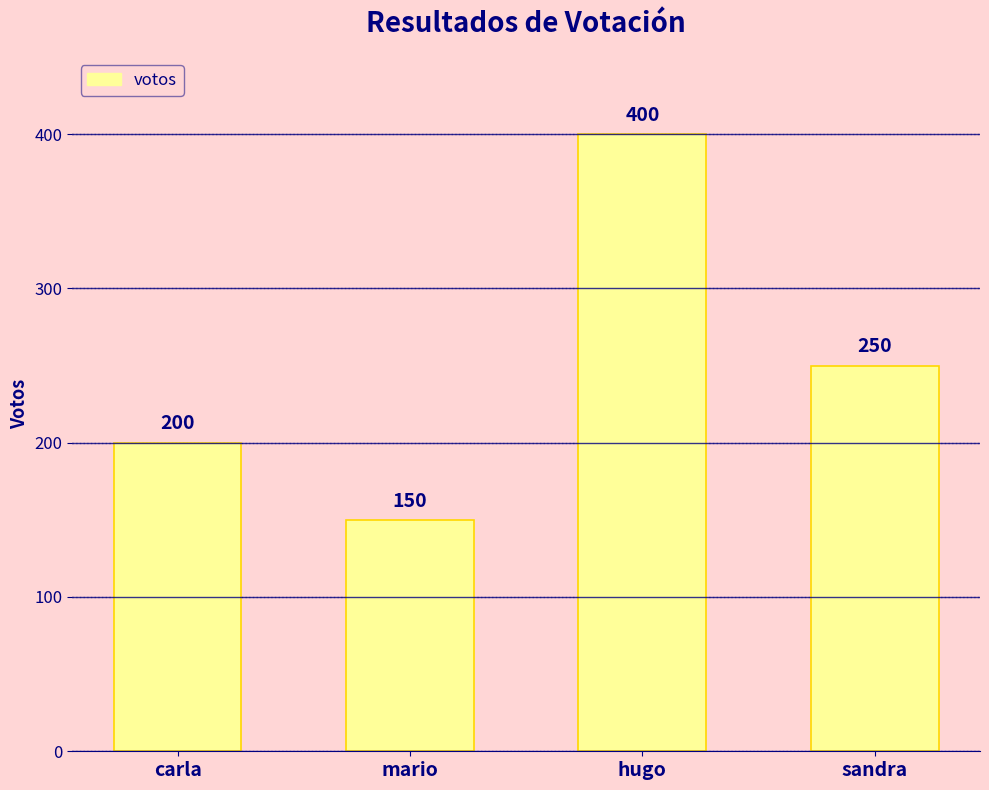

What is the change in value from carla to sandra?

+50